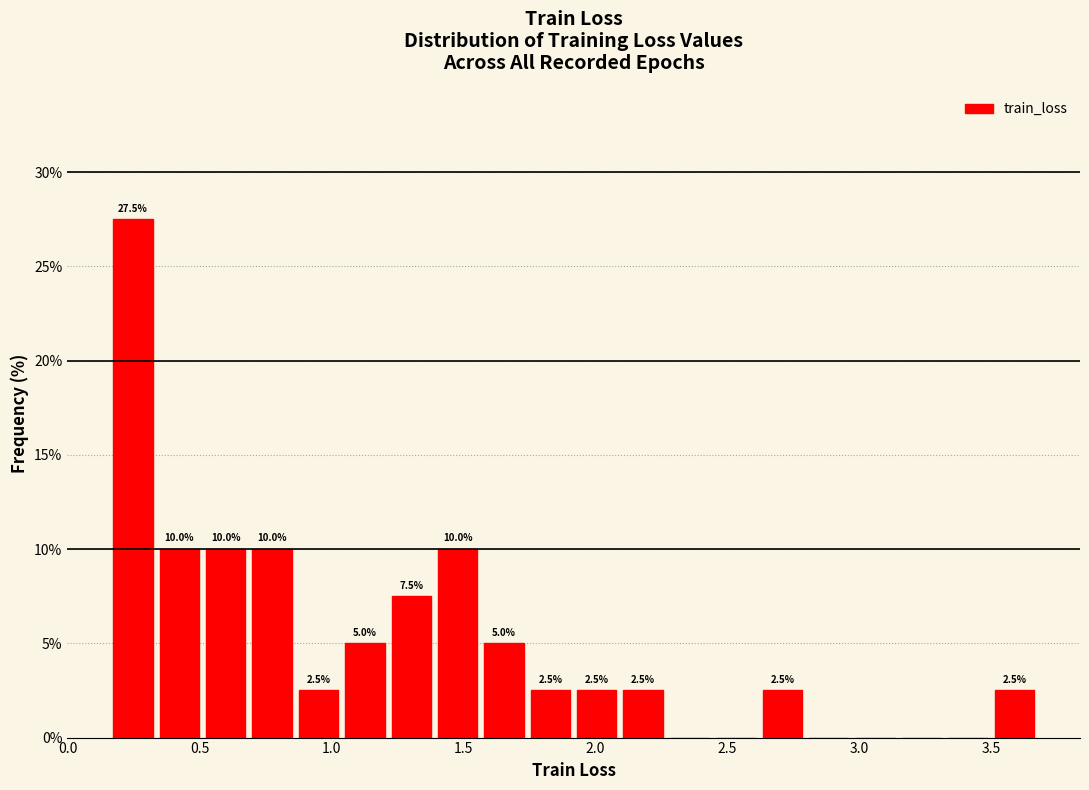

Read against the x-axis, roughly where is the centre of the tallest bar?

0.25